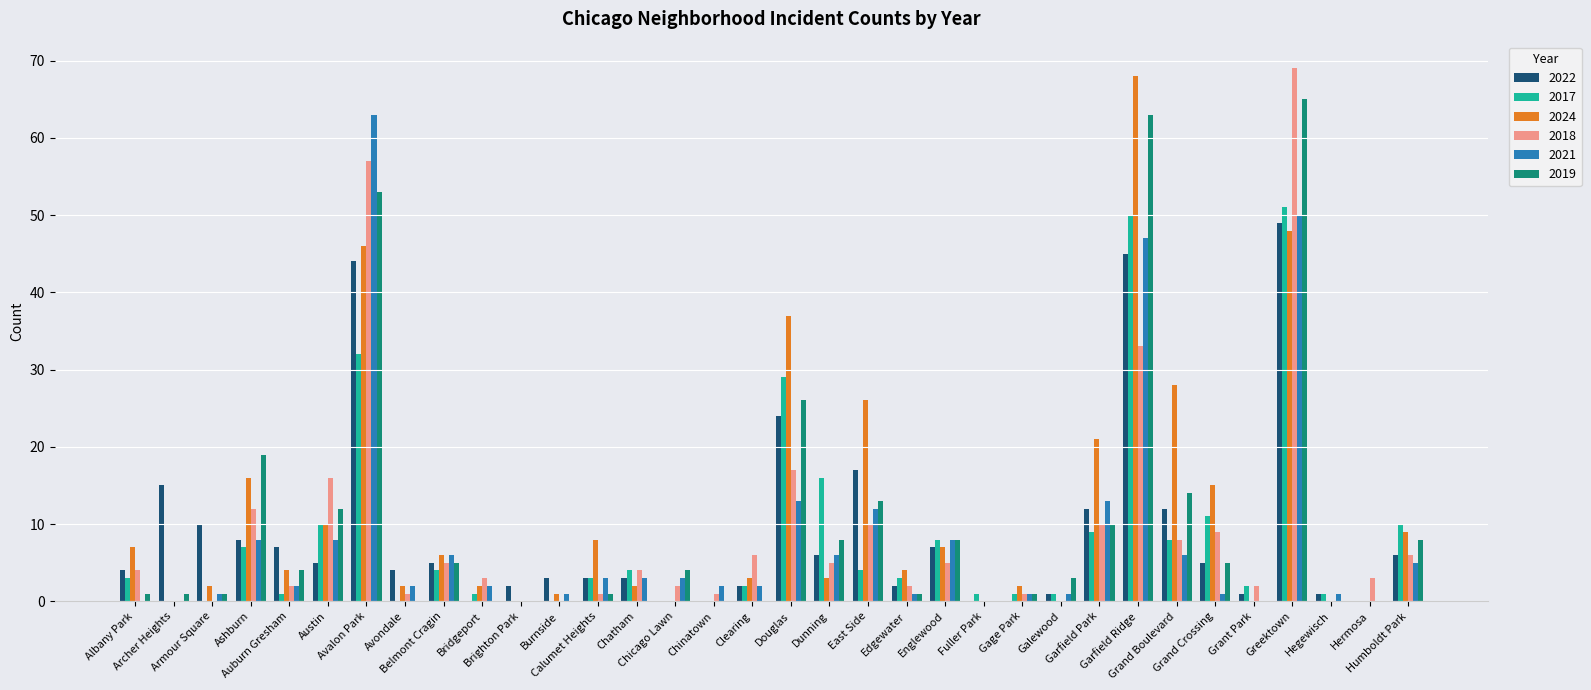

What is the sum of all 2018 values?

294